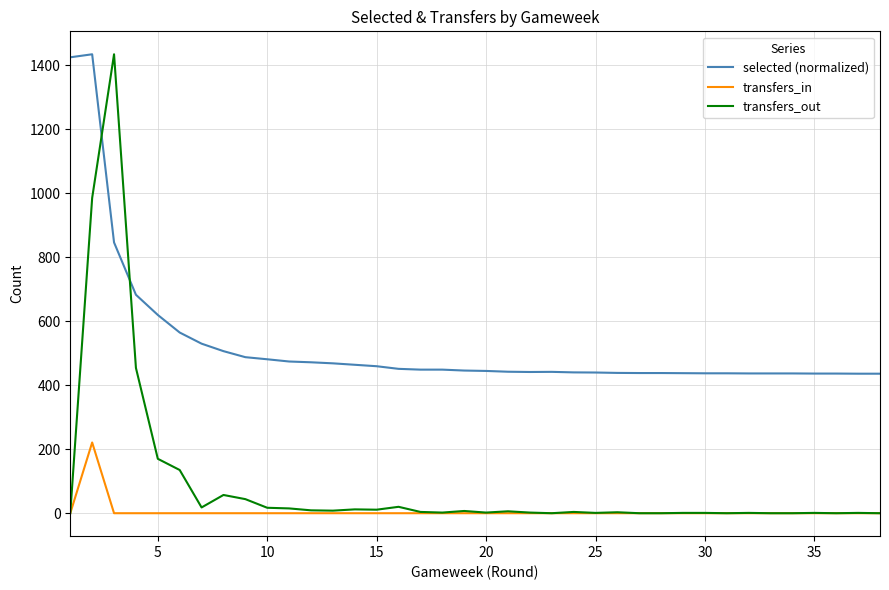

Which series has the largest total across all categories?

selected (normalized)